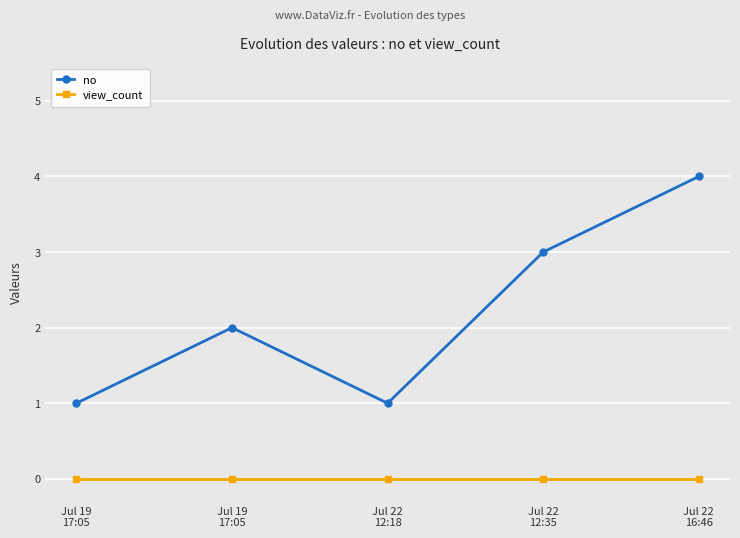

Which series has the widest spread of values?

no